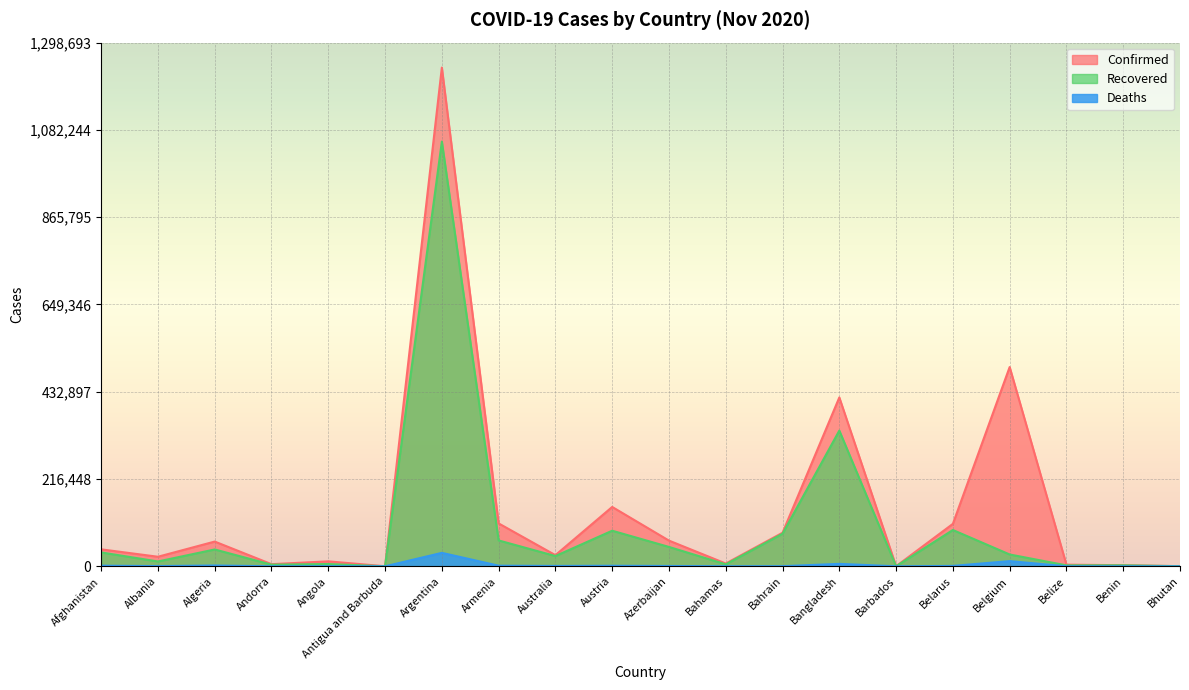

What is the approximate value of Deaths at Australia, to the nearest 100?

900